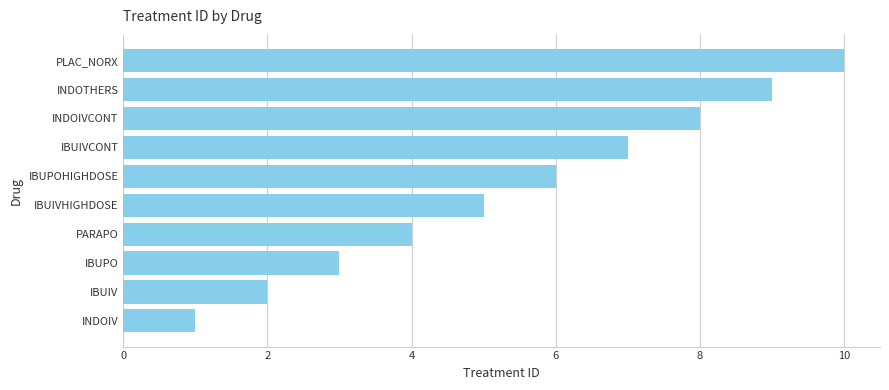

The value at IBUPO is 2. True or false?

False